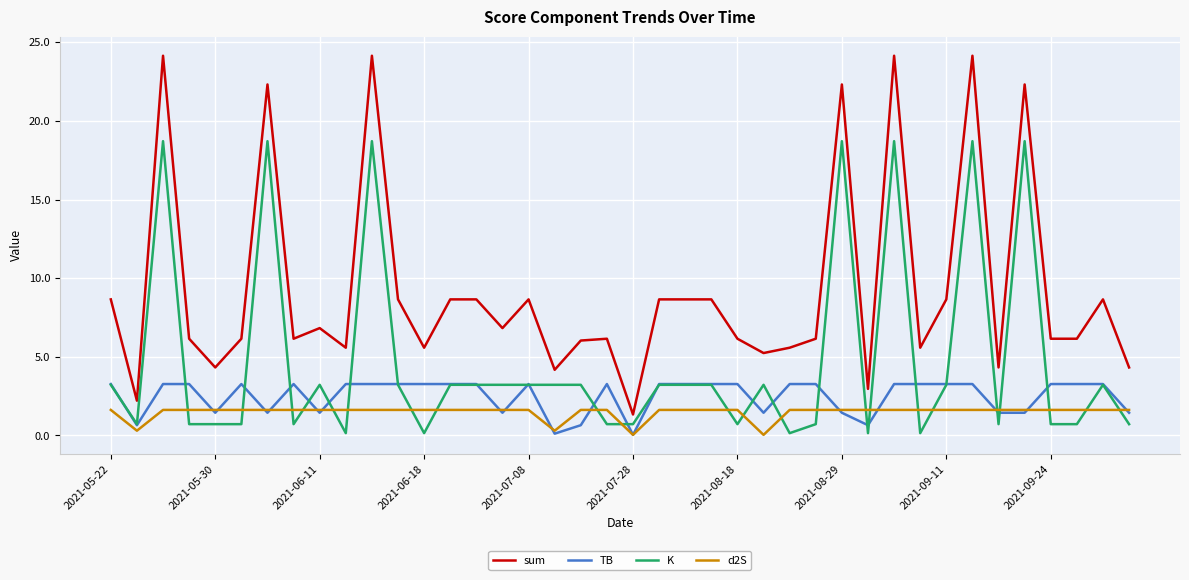

What is the maximum value for sum?

24.1